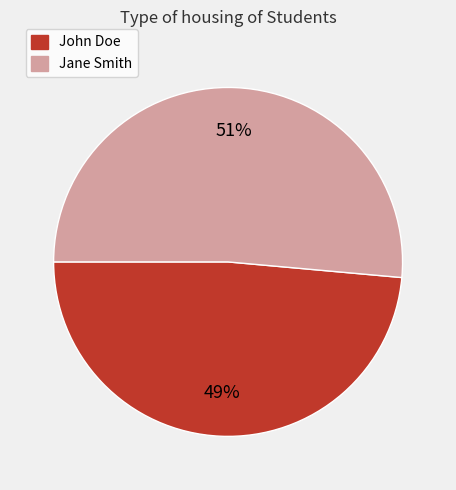

Is the sum of Jane Smith and John Doe greater than half?

Yes